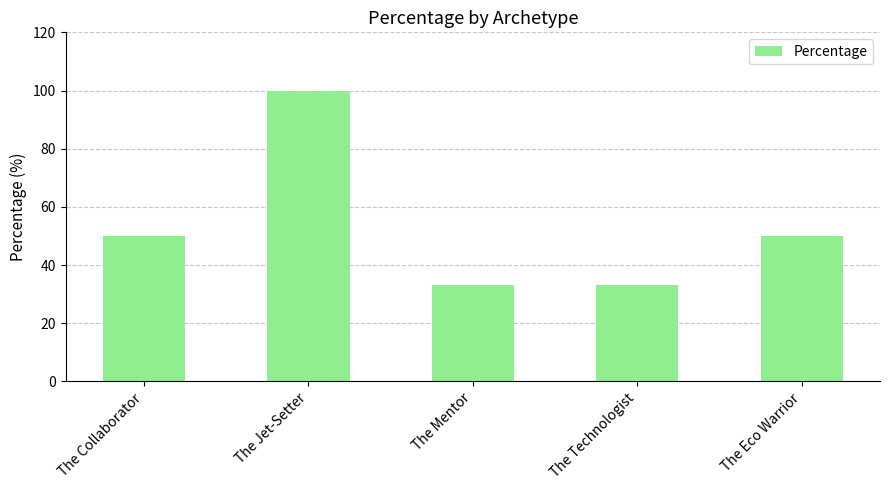

At which category does the chart reach its peak across all series?

The Jet-Setter